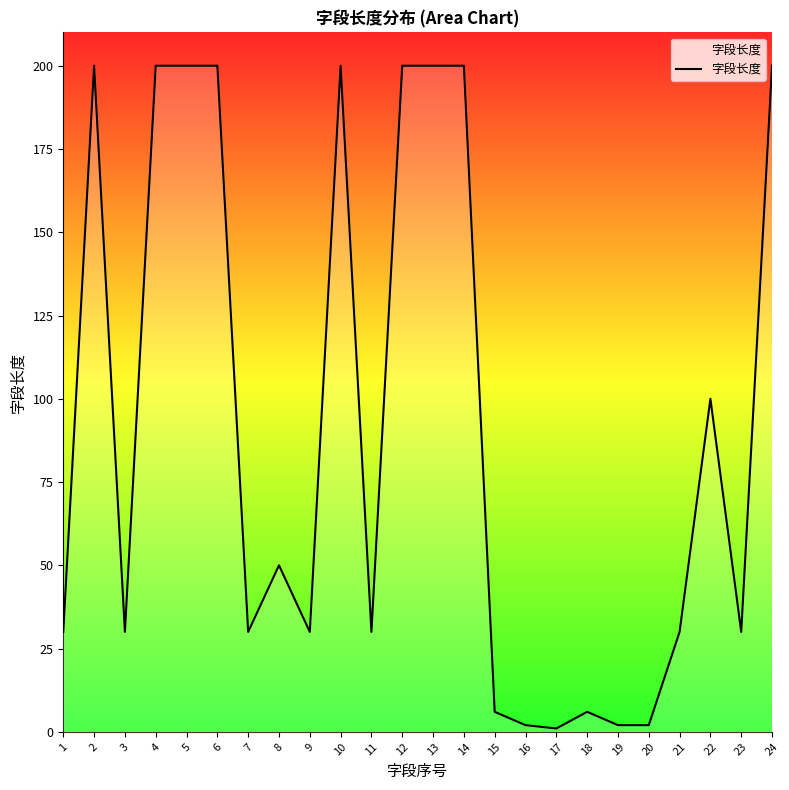

How many lines are shown in the chart?

1